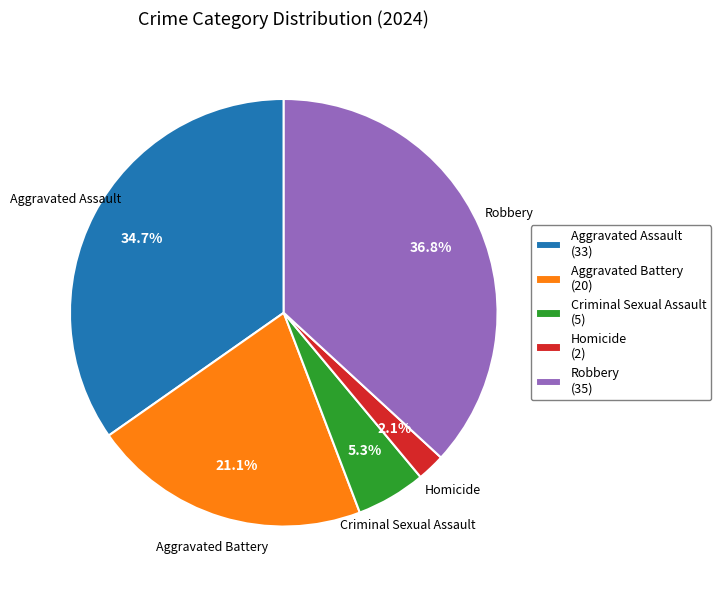

Which category has the biggest portion of the pie?

Robbery